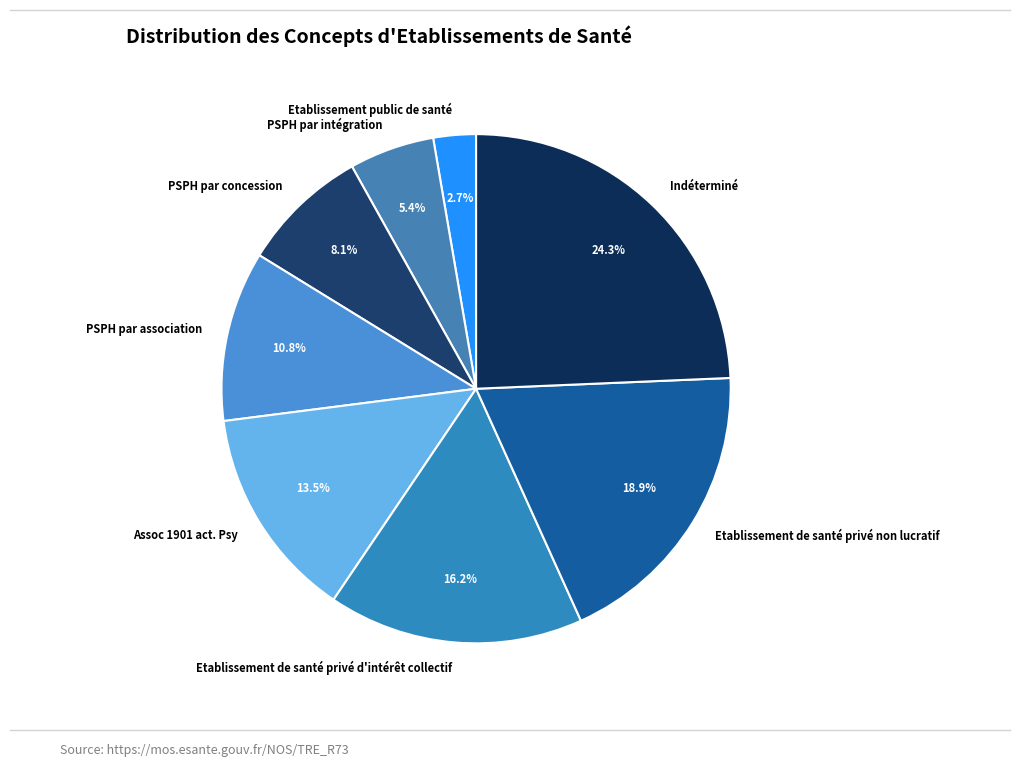

Count the number of slices in the pie.

8